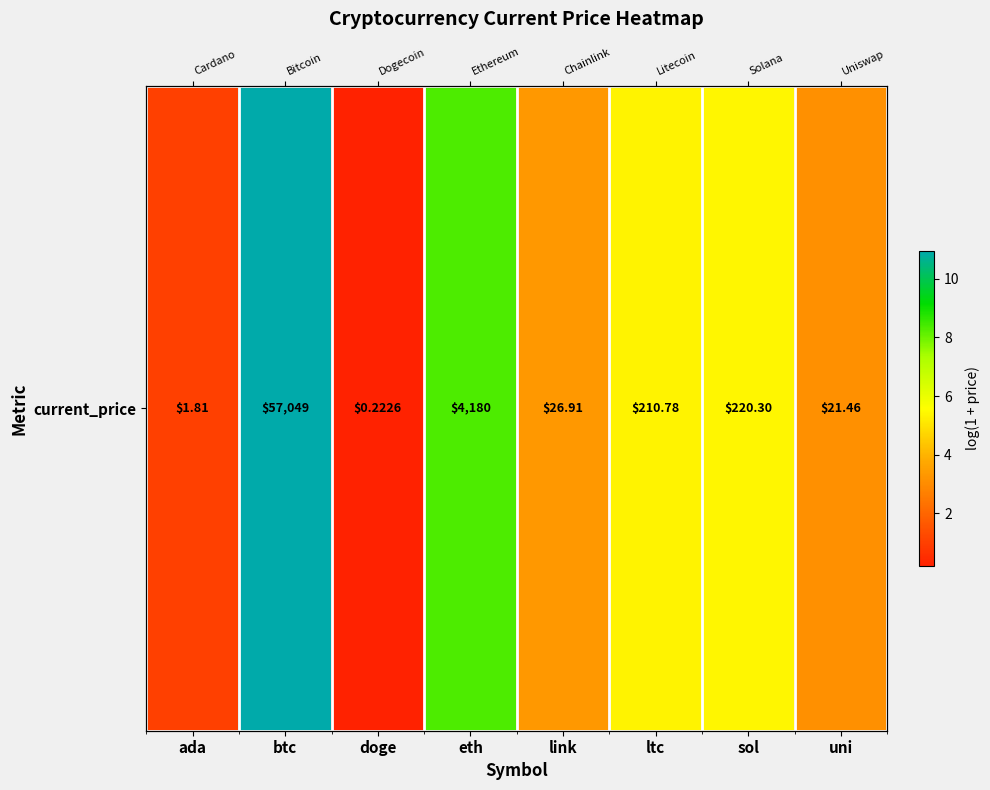

Reading left to right, list all the values displayed in this chart.

1.0	11.0	0.2	8.3	3.3	5.4	5.4	3.1